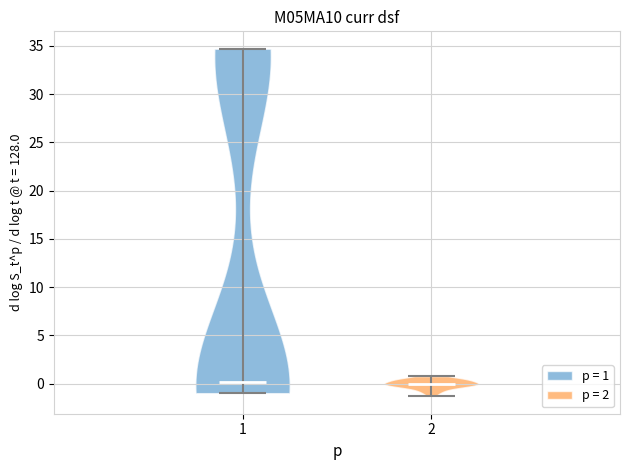

What is the lowest point the violin at x = 1 reaches on the y-axis? The values are not printed on the chart, so give them approximately, as read against the axis.

-1.0